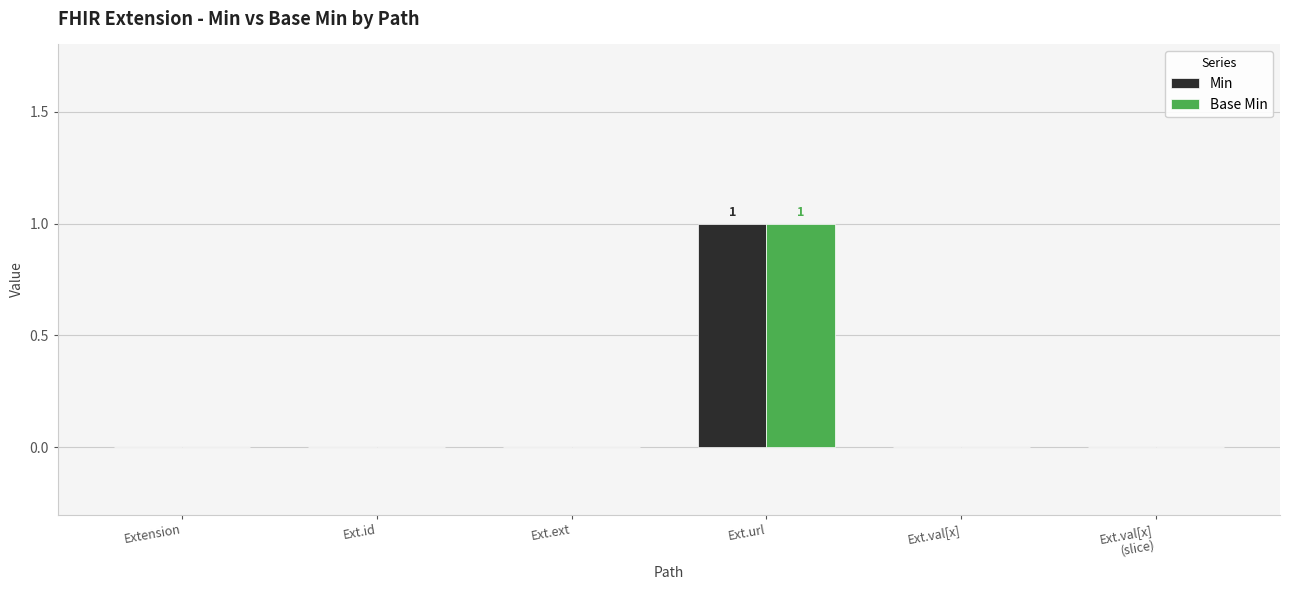

Are the bars horizontal?

No